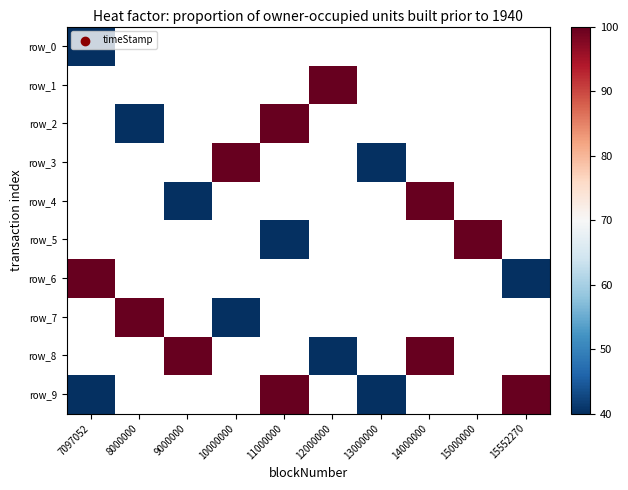

At how many categories does at least one series exceed 54?

9